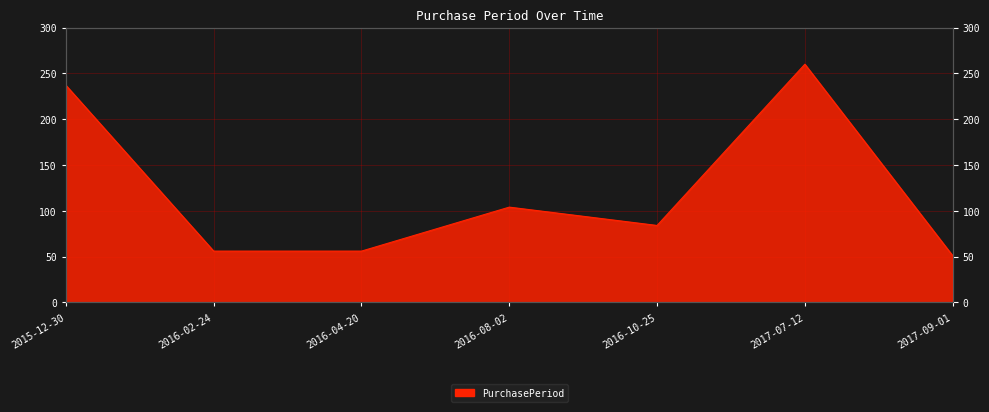

Reading left to right, what are all the values shown in this chart?

2015-12-30=237	2016-02-24=56	2016-04-20=56	2016-08-02=104	2016-10-25=84	2017-07-12=260	2017-09-01=51